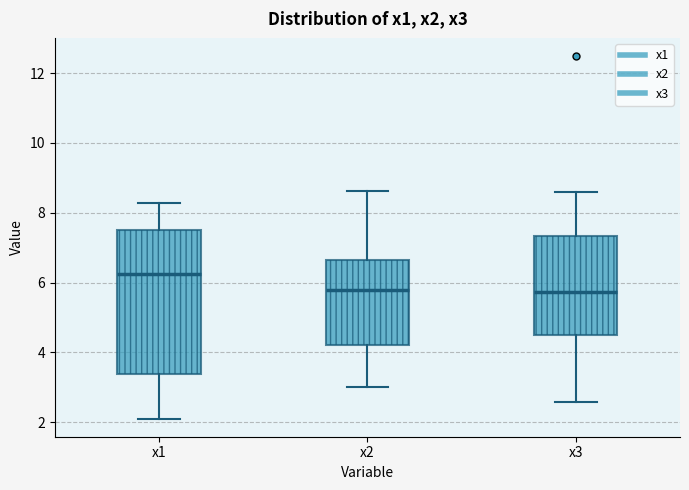

Reading left to right, transcribe this box plot: for each box, give where its median line is, the range the box spans, and where its two whiskers end, as read against the y-axis. The values are not printed on the chart, so give them approximately, as read against the axis.

x1: median 6.2, box 3.4 to 7.6, whiskers 2.2 to 8.2
x2: median 5.8, box 4.2 to 6.6, whiskers 3.0 to 8.6
x3: median 5.8, box 4.4 to 7.4, whiskers 2.6 to 8.6